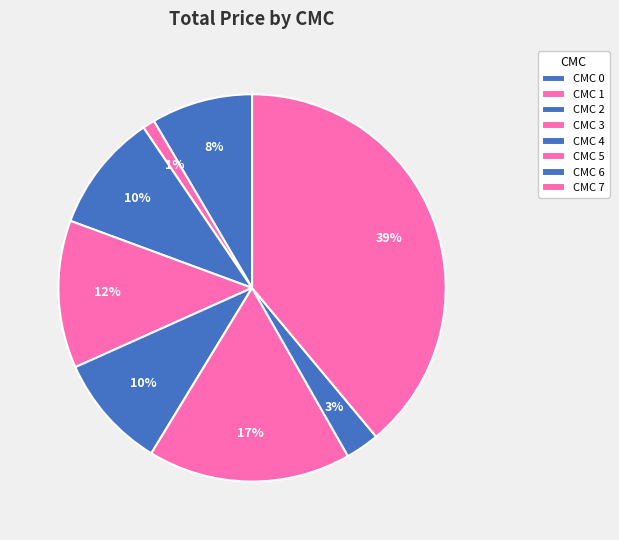

How many segments does this pie chart have?

8